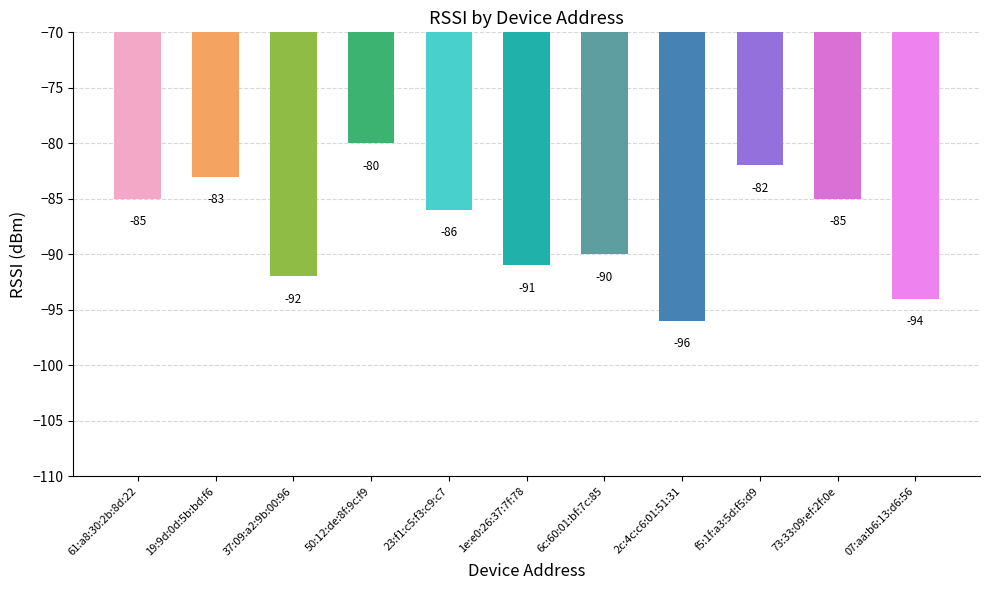

Does the chart contain stacked bars?

No